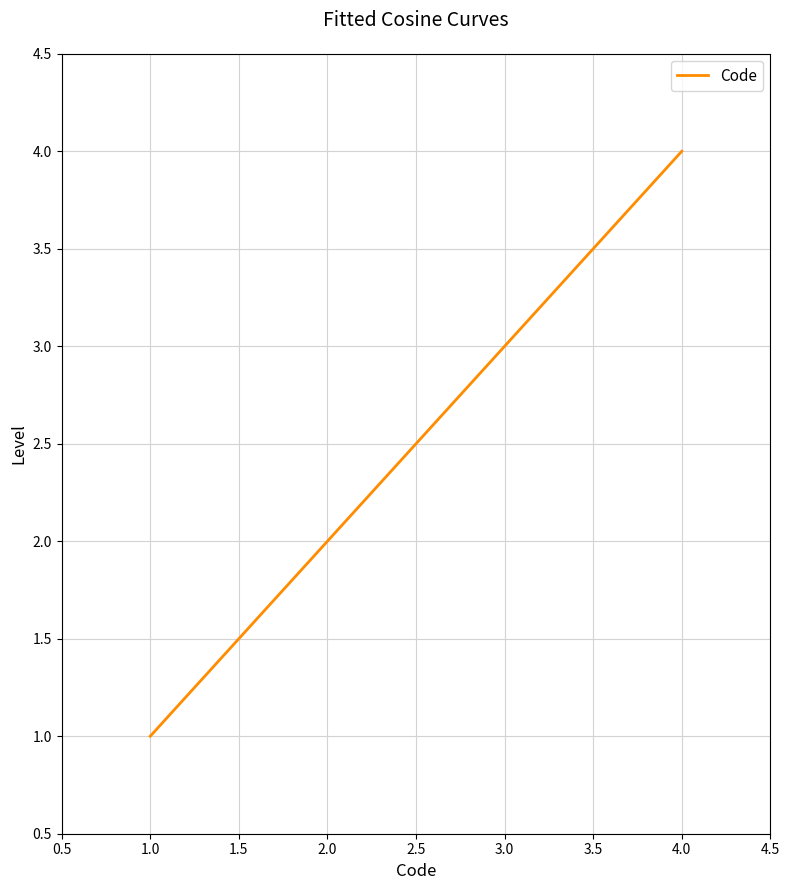

Is it true that the value at 2.0 is 2?

True